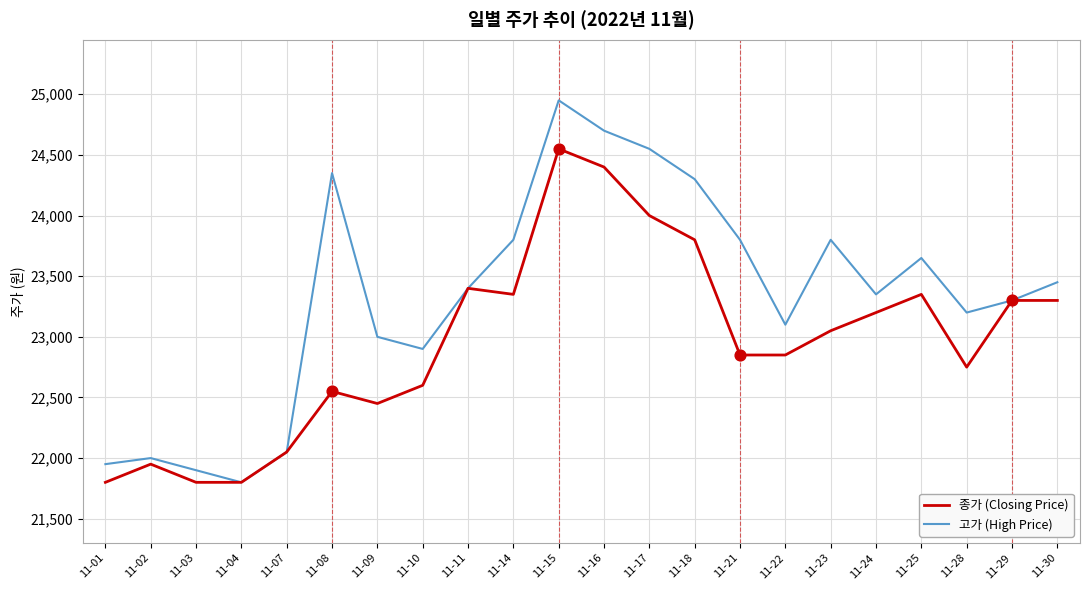

Between 11-28 and 11-30, which series saw the biggest shift?

종가 (Closing Price)